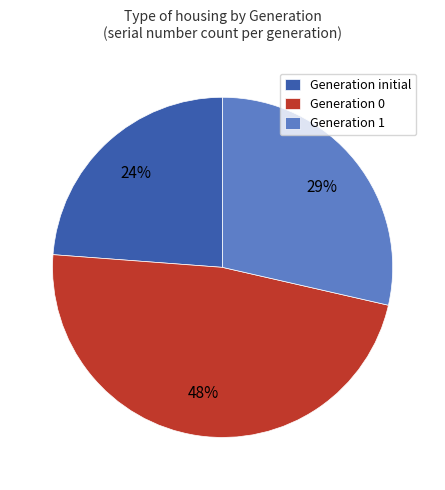

How many segments does this pie chart have?

3